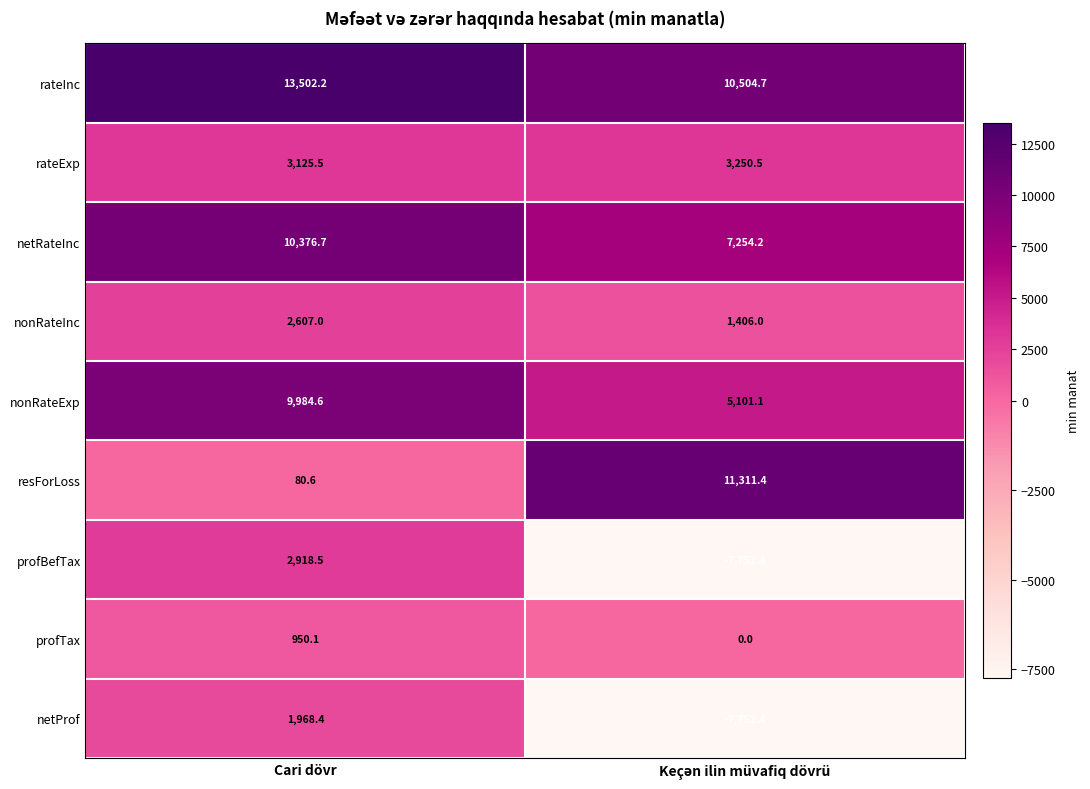

Which series has the widest spread of values?

resForLoss